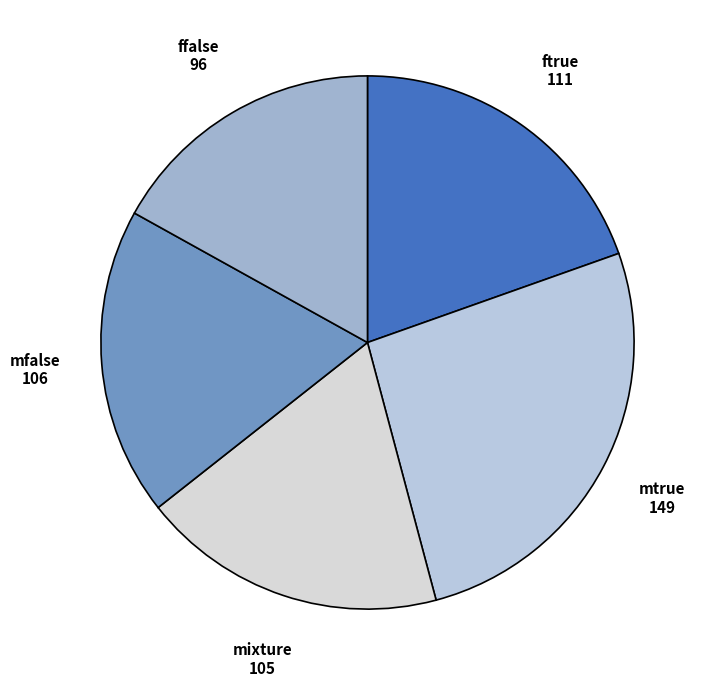

The mixture slice represents 32% of the pie. True or false?

False